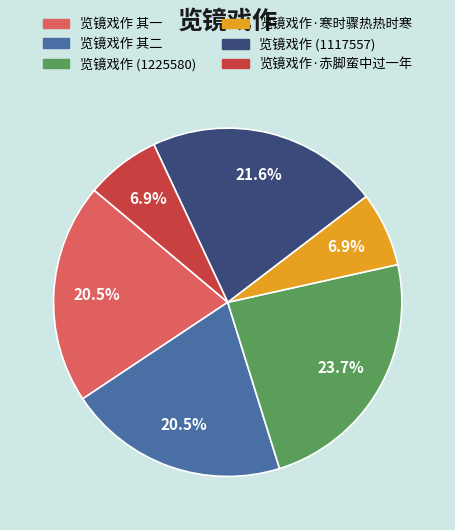

How many slices are in this pie chart?

6